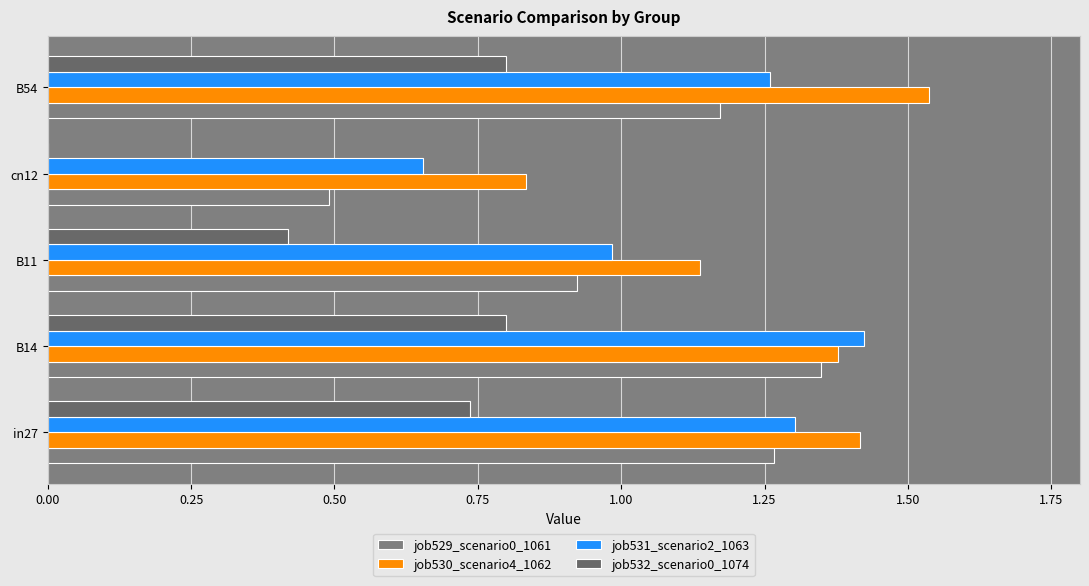

Count the number of categories in the chart.

5